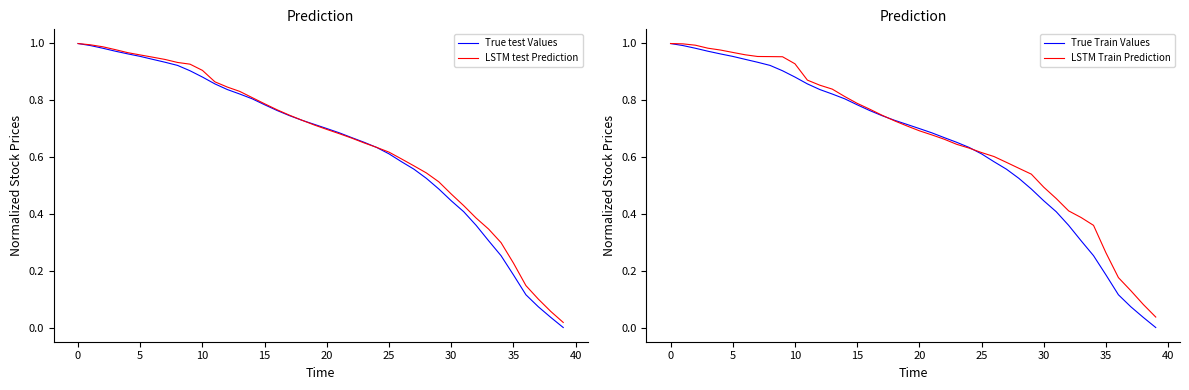

The True test Values series shows 1.3 at 0. True or false?

False